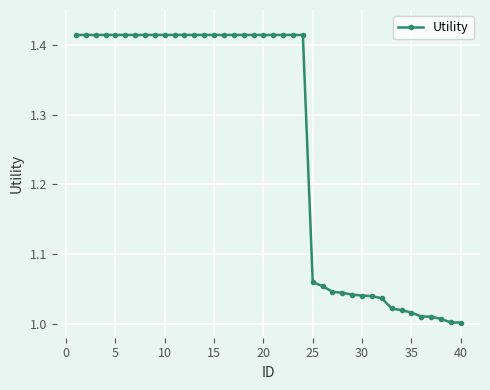

What is the difference between the maximum and minimum values?

0.4